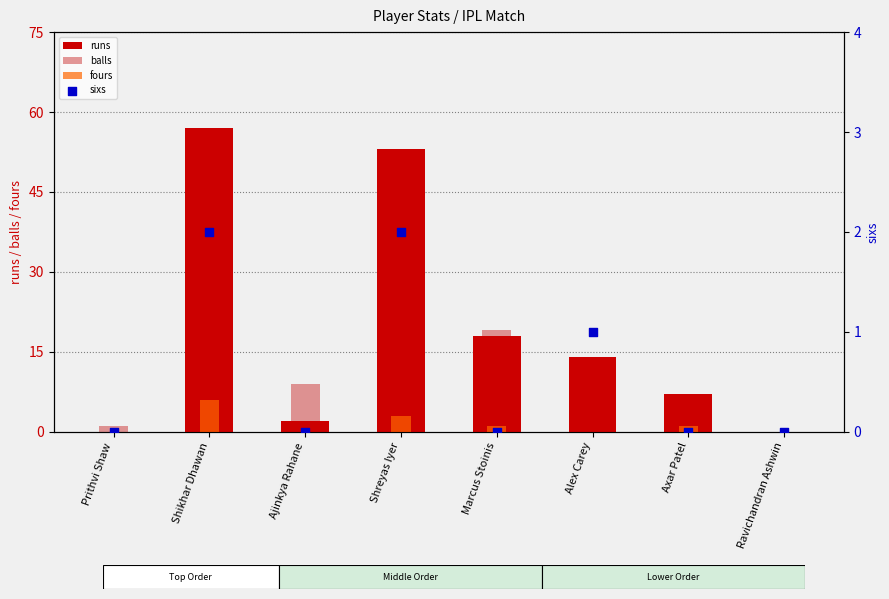

What are all the series names shown in the legend?

runs, balls, fours, sixs